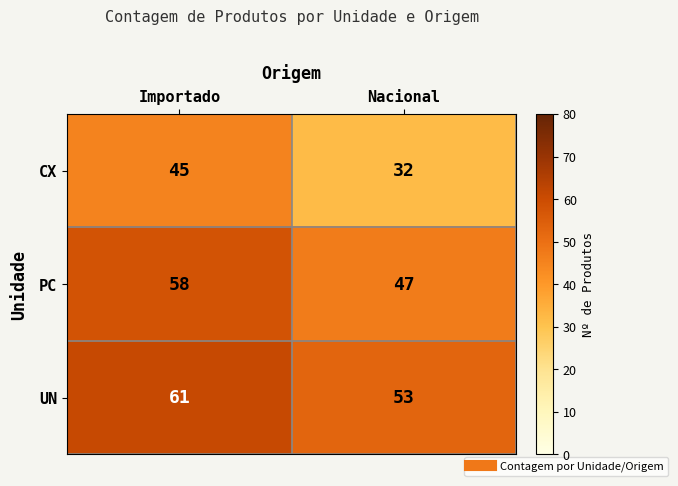

At which label is CX closest to 38?

Nacional